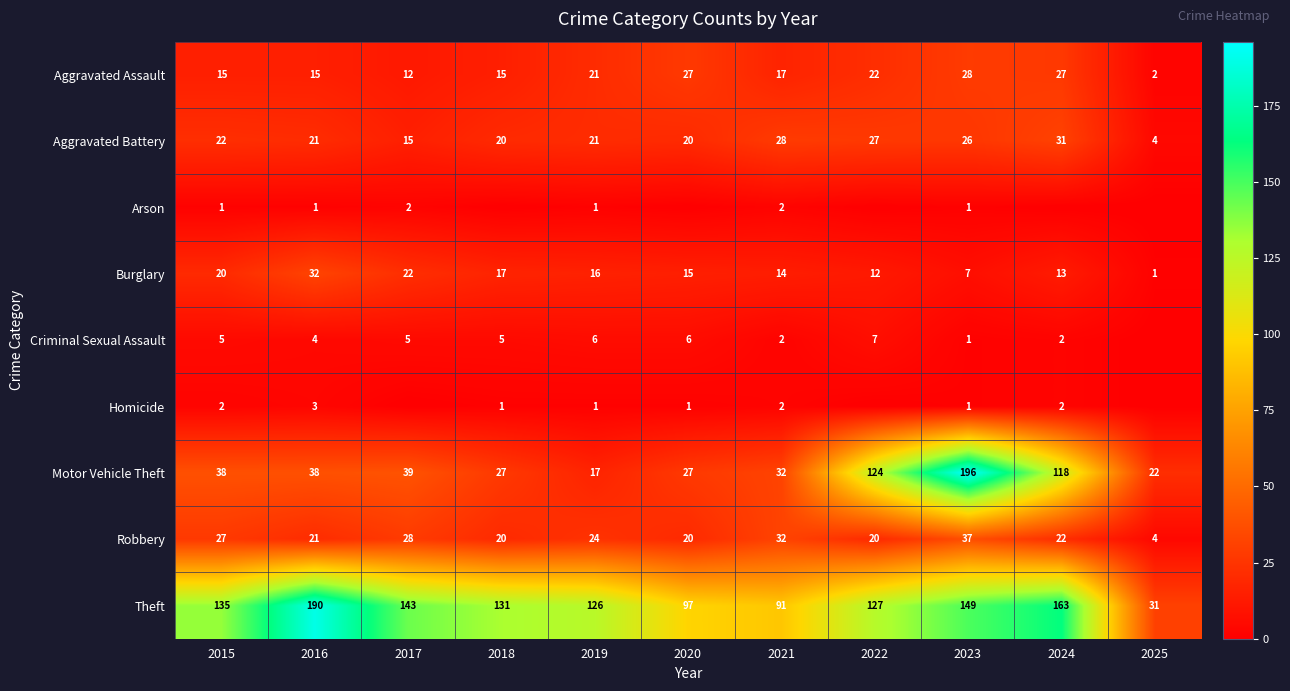

What is the highest value of the Motor Vehicle Theft series?

196